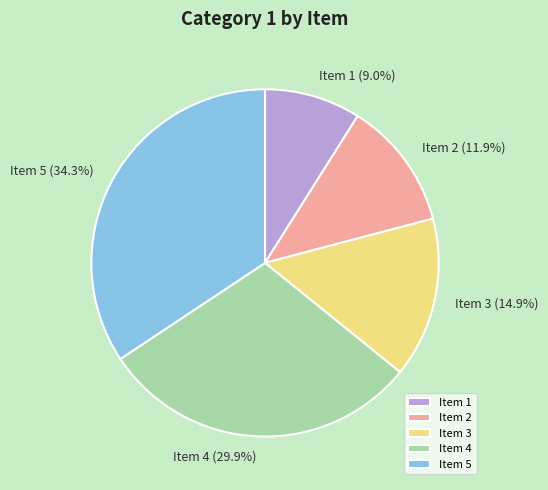

Which has a higher value, Item 2 or Item 5?

Item 5